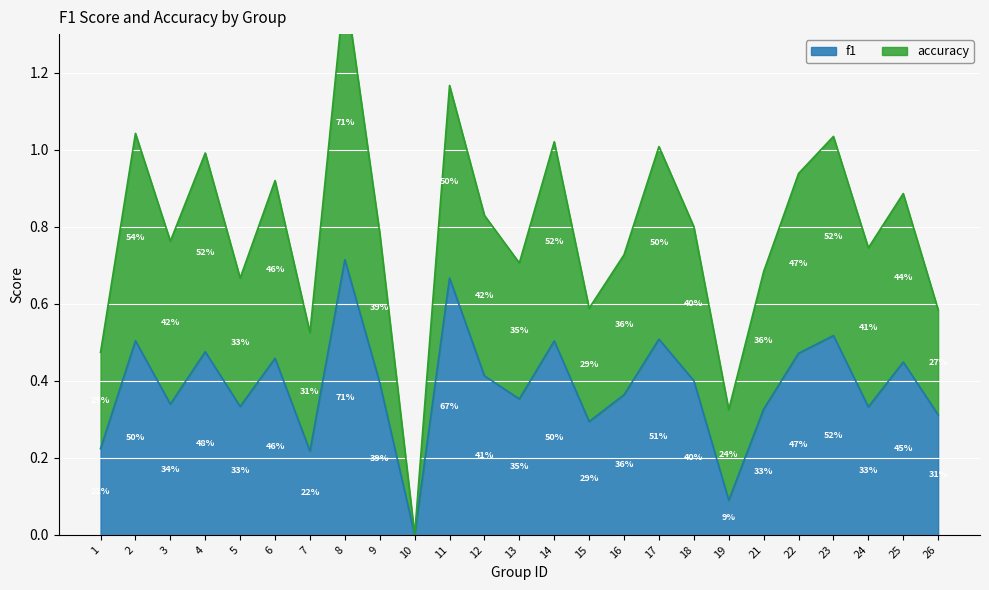

Between 1 and 24, which series saw the biggest shift?

accuracy